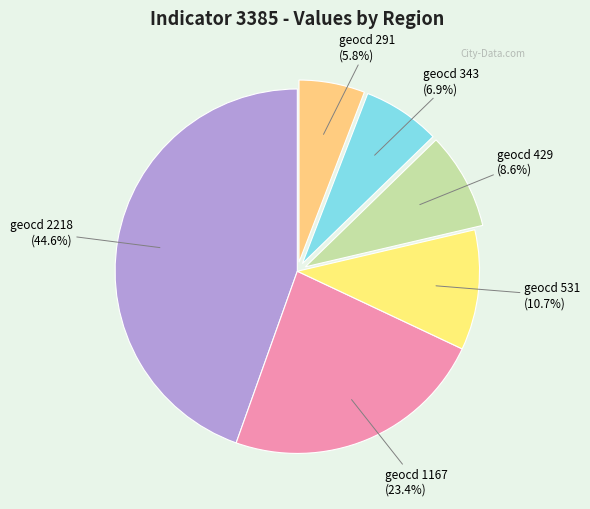

Combined, do geocd 531 and geocd 429 account for over 50%?

No